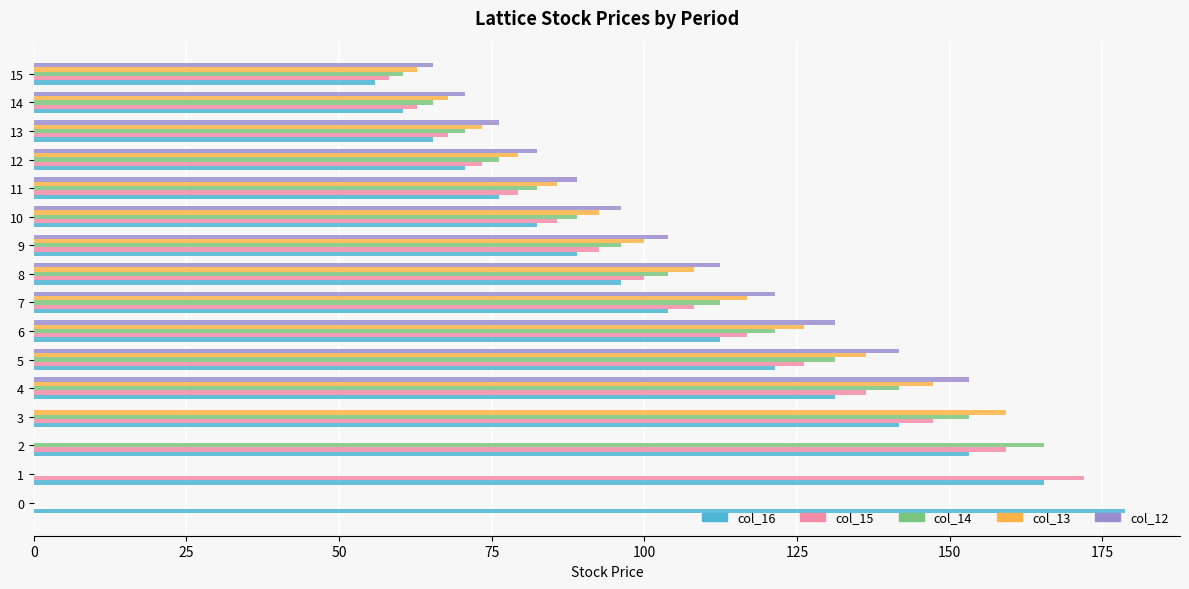

What is the sum of all col_16 values?

1704.0